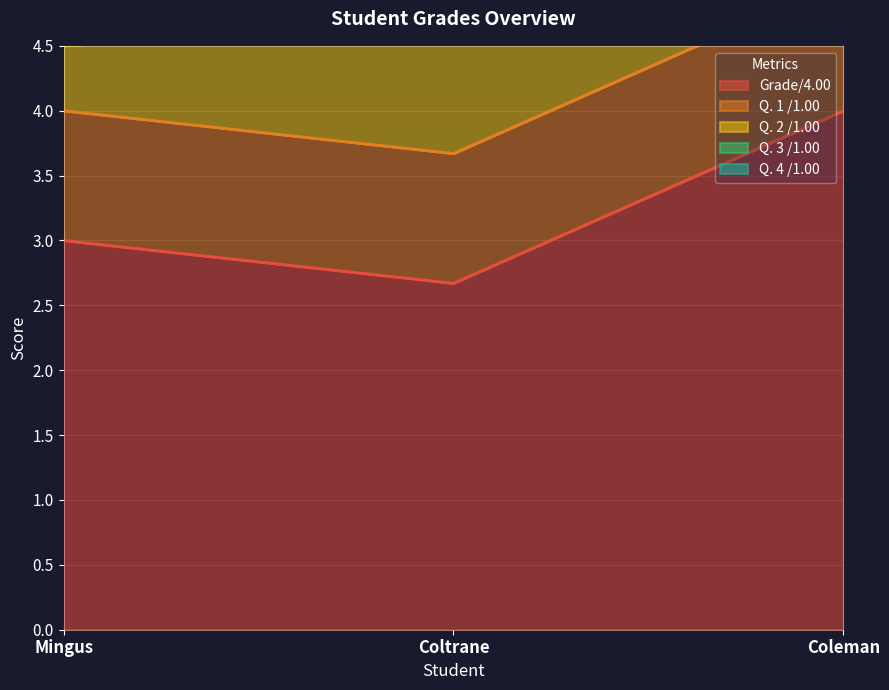

What is the total value across all series at Mingus?

6.5